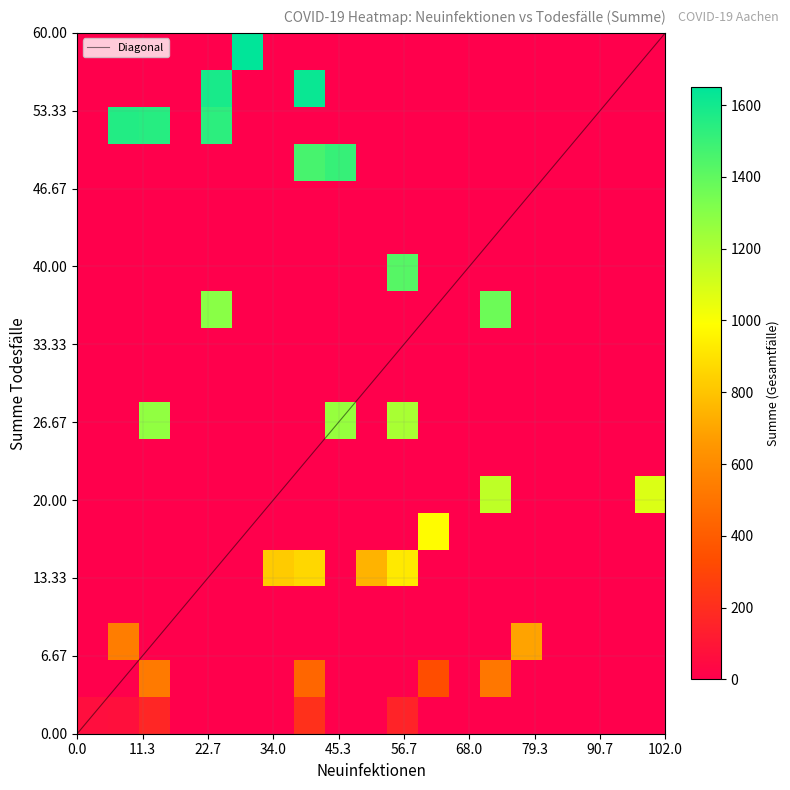

What is the highest value of the Diagonal series?

60.0